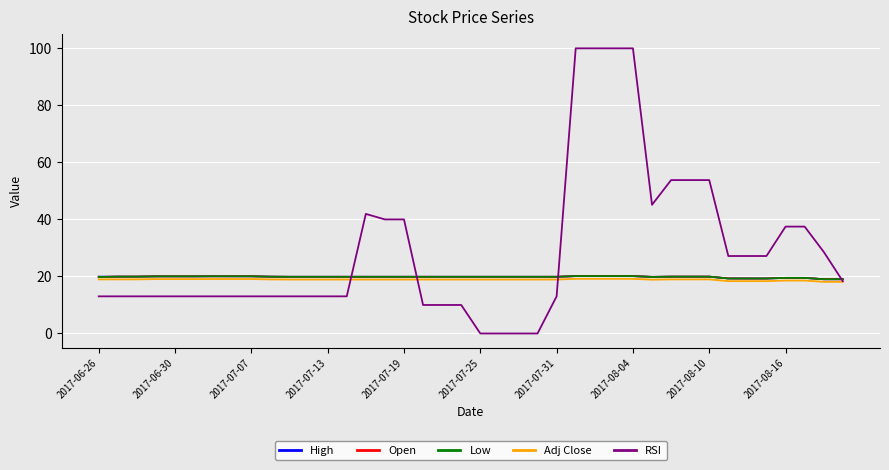

Which series has the largest total across all categories?

RSI